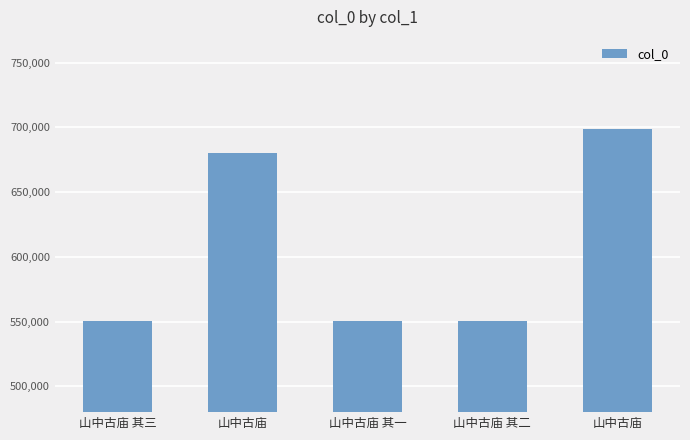

Does the chart contain any negative values?

No